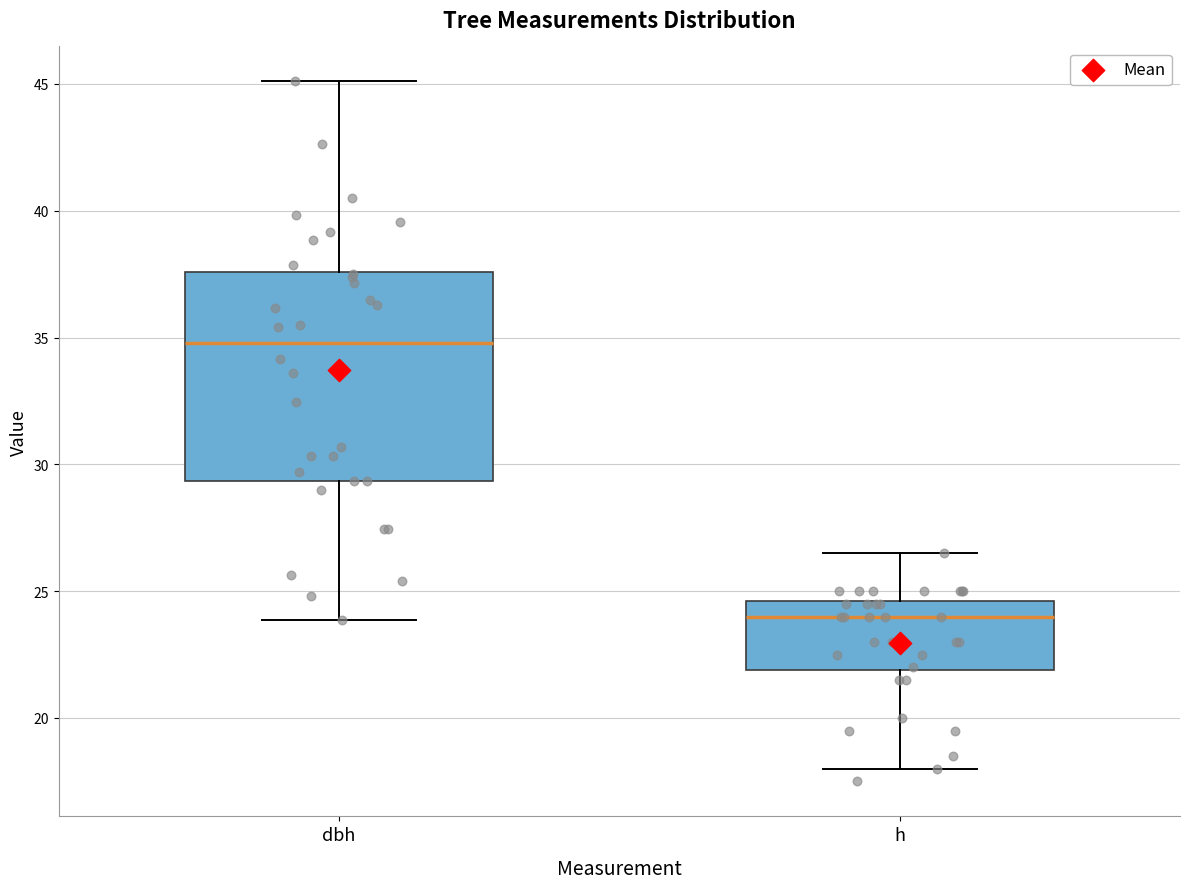

Reading left to right, transcribe this box plot: for each box, give where its median line is, the range the box spans, and where its two whiskers end, as read against the y-axis. The values are not printed on the chart, so give them approximately, as read against the axis.

dbh: median 35.0, box 29.5 to 37.5, whiskers 24.0 to 45.0
h: median 24.0, box 22.0 to 24.5, whiskers 18.0 to 26.5